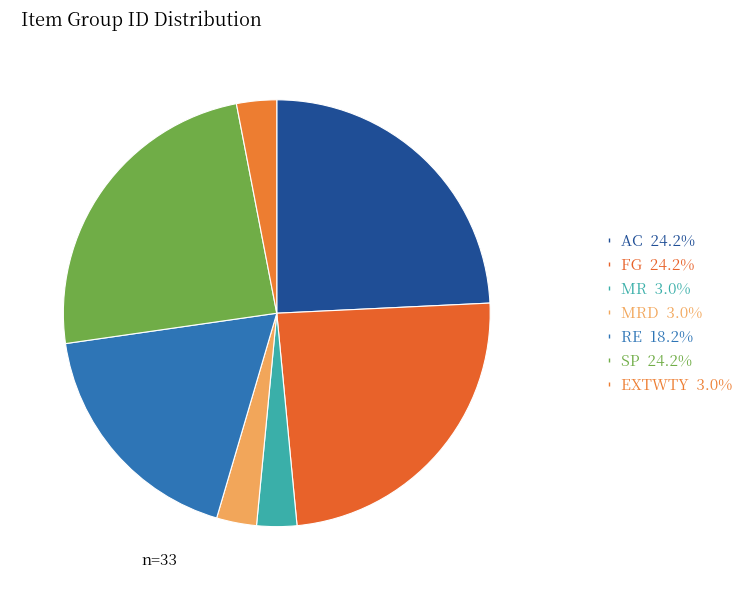

How many slices are in this pie chart?

7